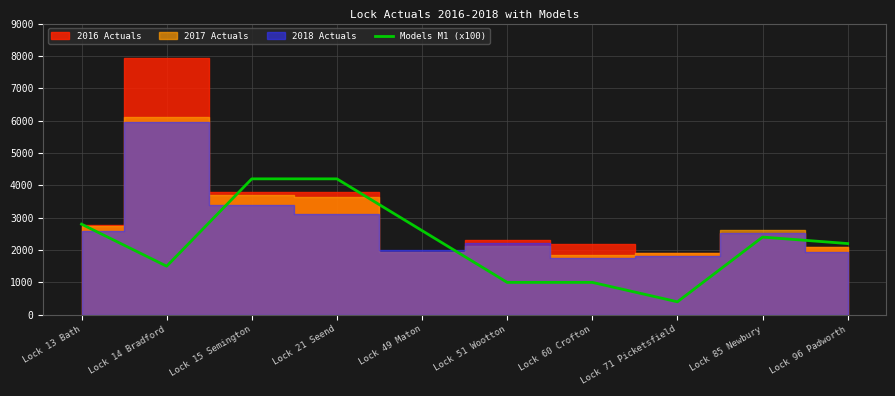

The value of Models M1 (x100) at Lock 60 Crofton is 1000. True or false?

True